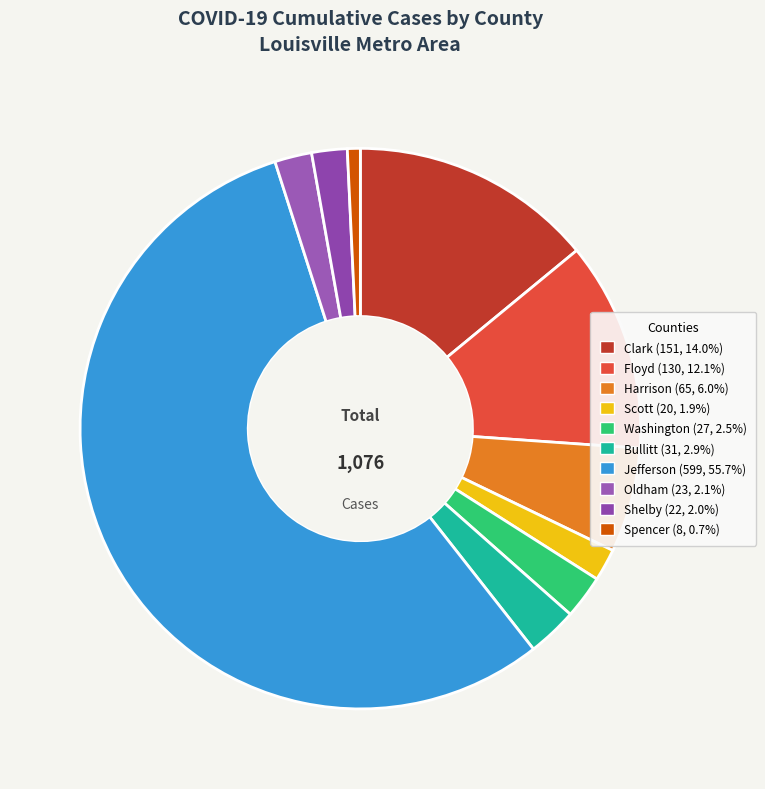

How many slices are in this pie chart?

10